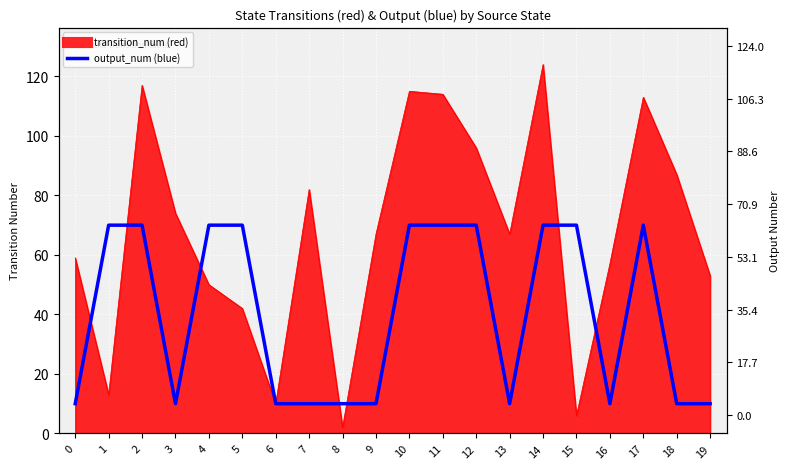

Where is the first local minimum?

3